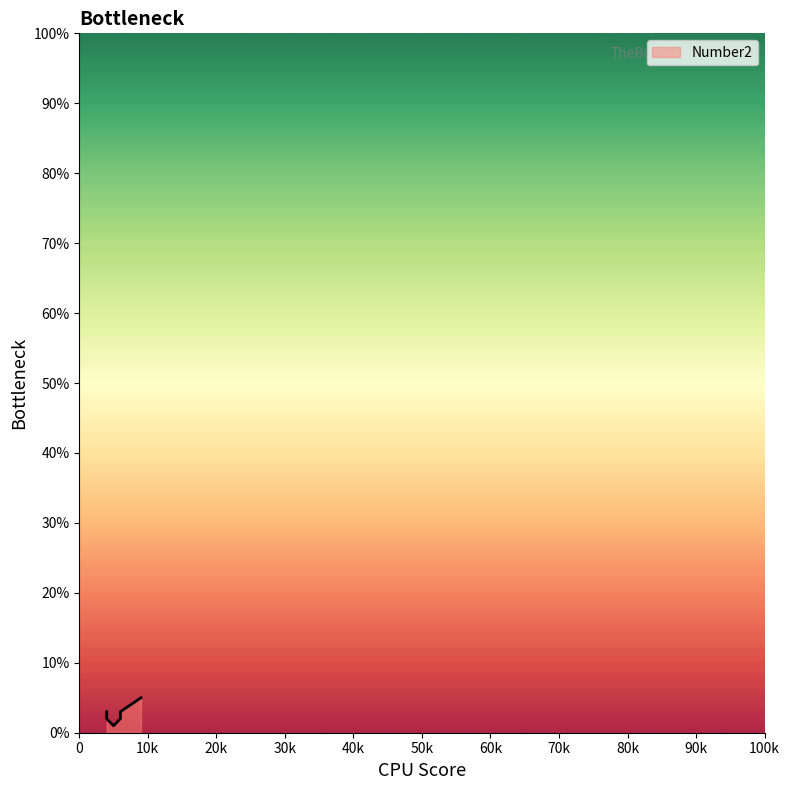

The chart shows a value of 3 at 4. True or false?

False